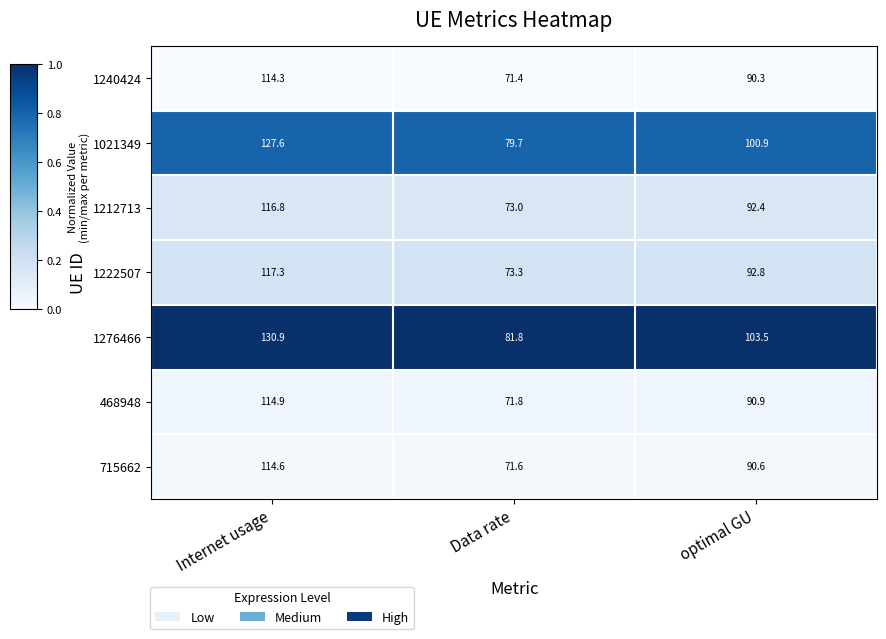

Reading left to right, extract all data points from this chart.

1240424: 114.3	71.4	90.3
1021349: 127.6	79.7	100.9
1212713: 116.8	73.0	92.4
1222507: 117.3	73.3	92.8
1276466: 130.9	81.8	103.5
468948: 114.9	71.8	90.9
715662: 114.6	71.6	90.6